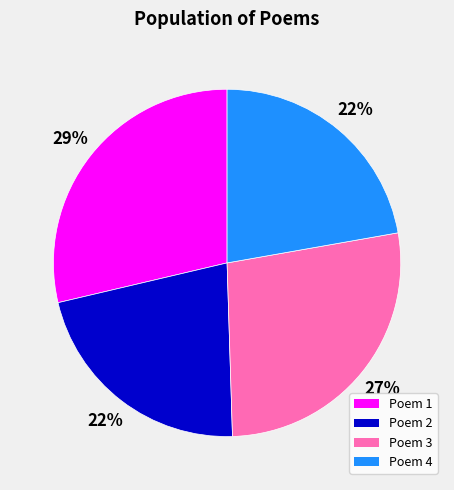

What is the largest slice in the pie chart?

Poem 1